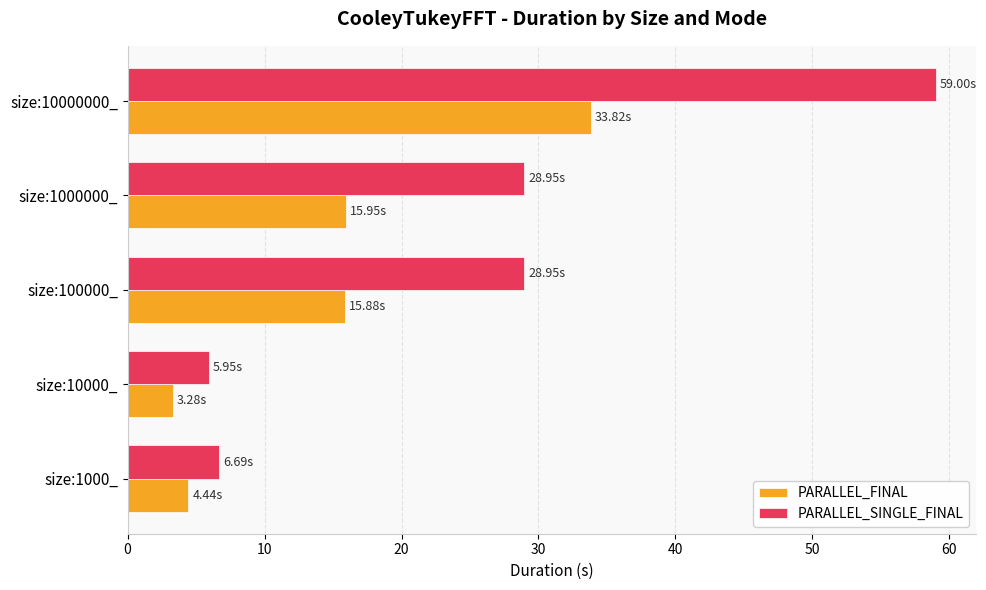

What is the spread (max minus min) of values at size:1000000_?

13.0